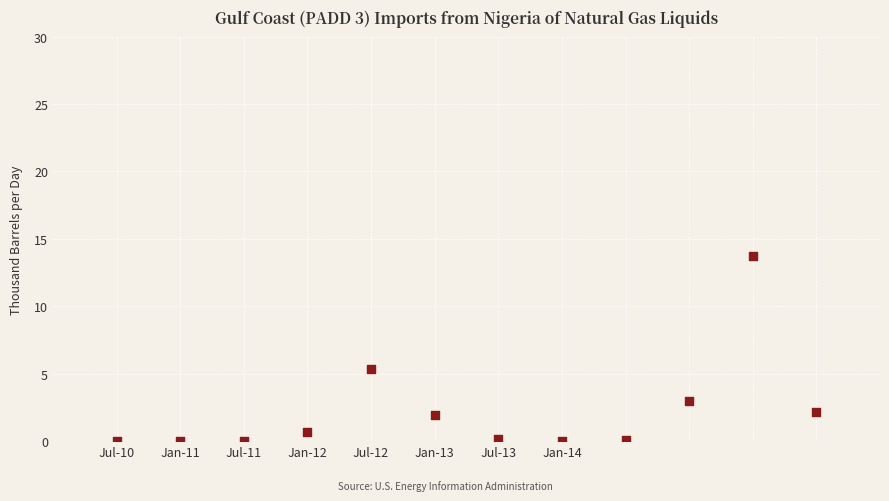

What is the range of X values (max minus min)?

11.0